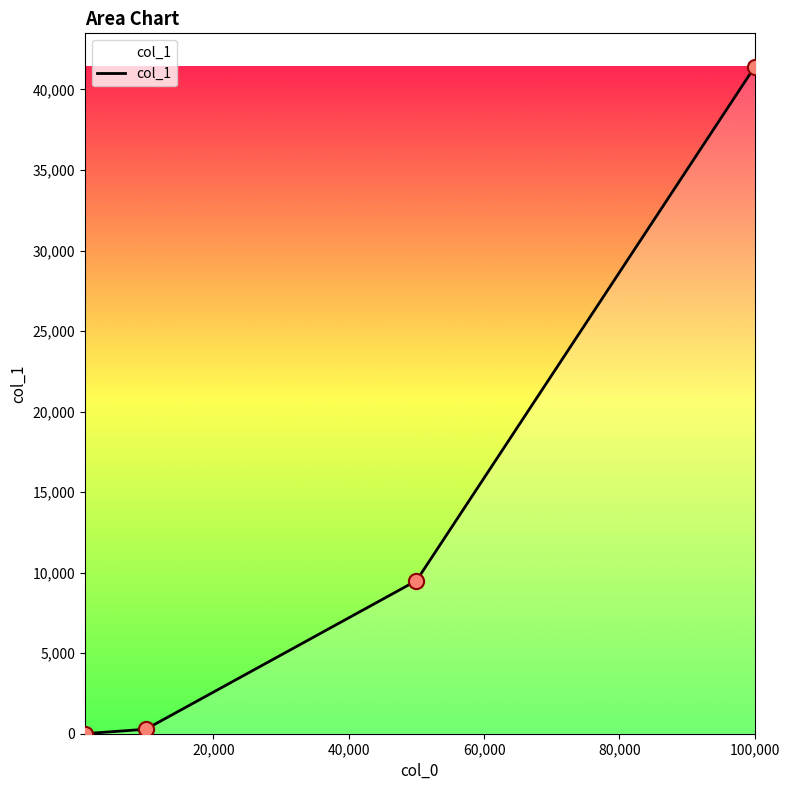

What is the maximum value shown in the chart?

41416